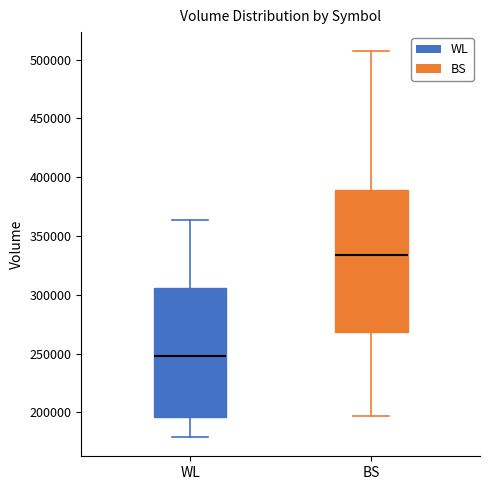

Which box has the highest median line?

BS